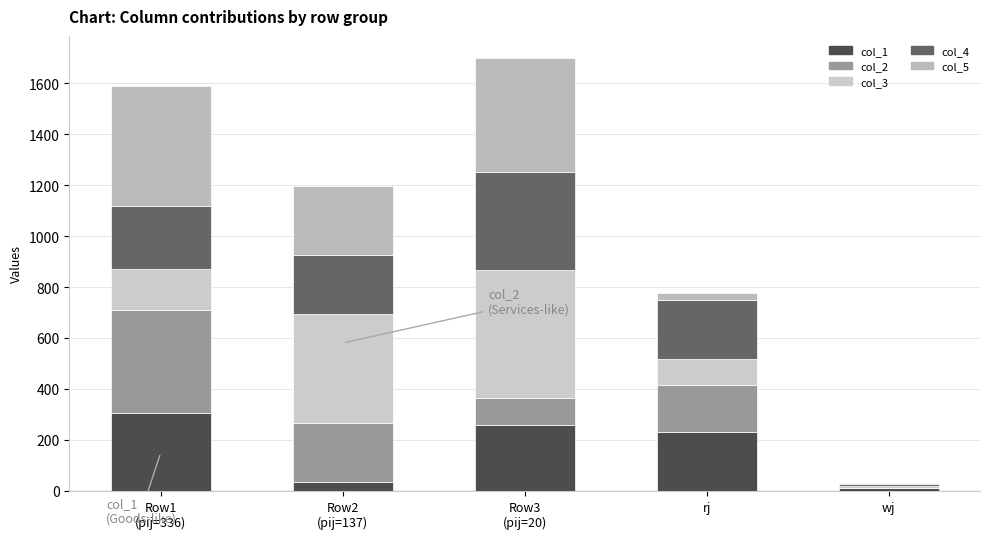

How many values in the col_1 series exceed 231?

3